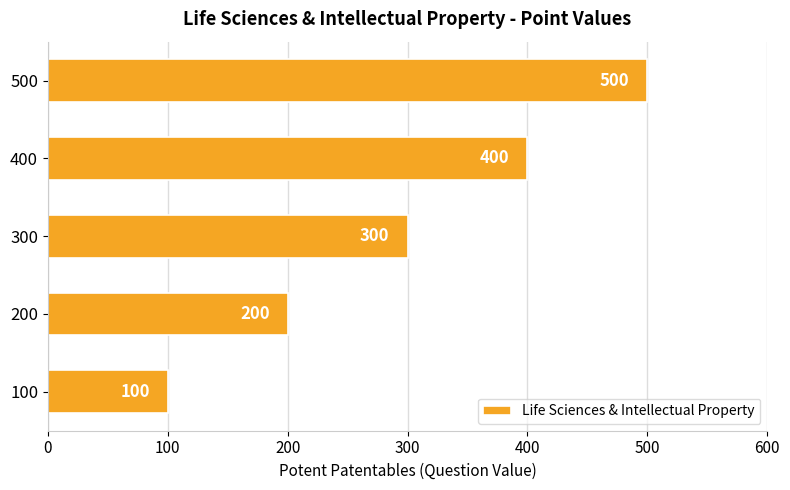

What is the sum of all values?

1500